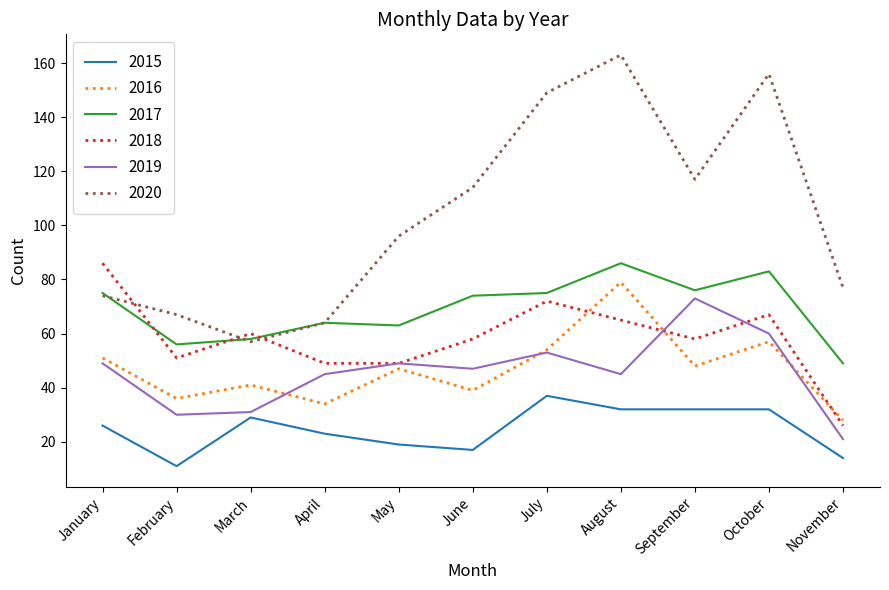

What is the difference between the highest and lowest values at March?

31